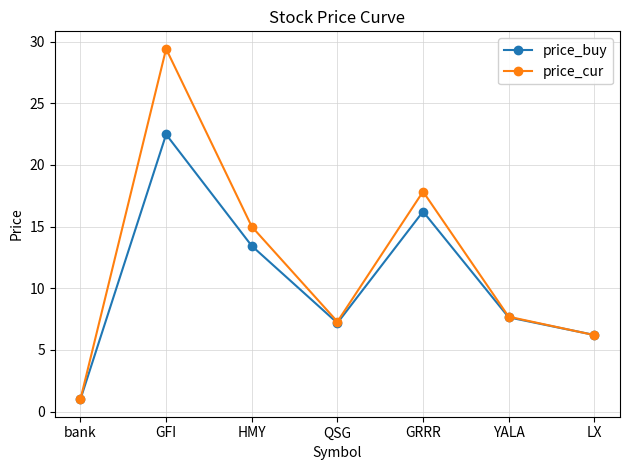

How many data points in price_buy are above 7?

5